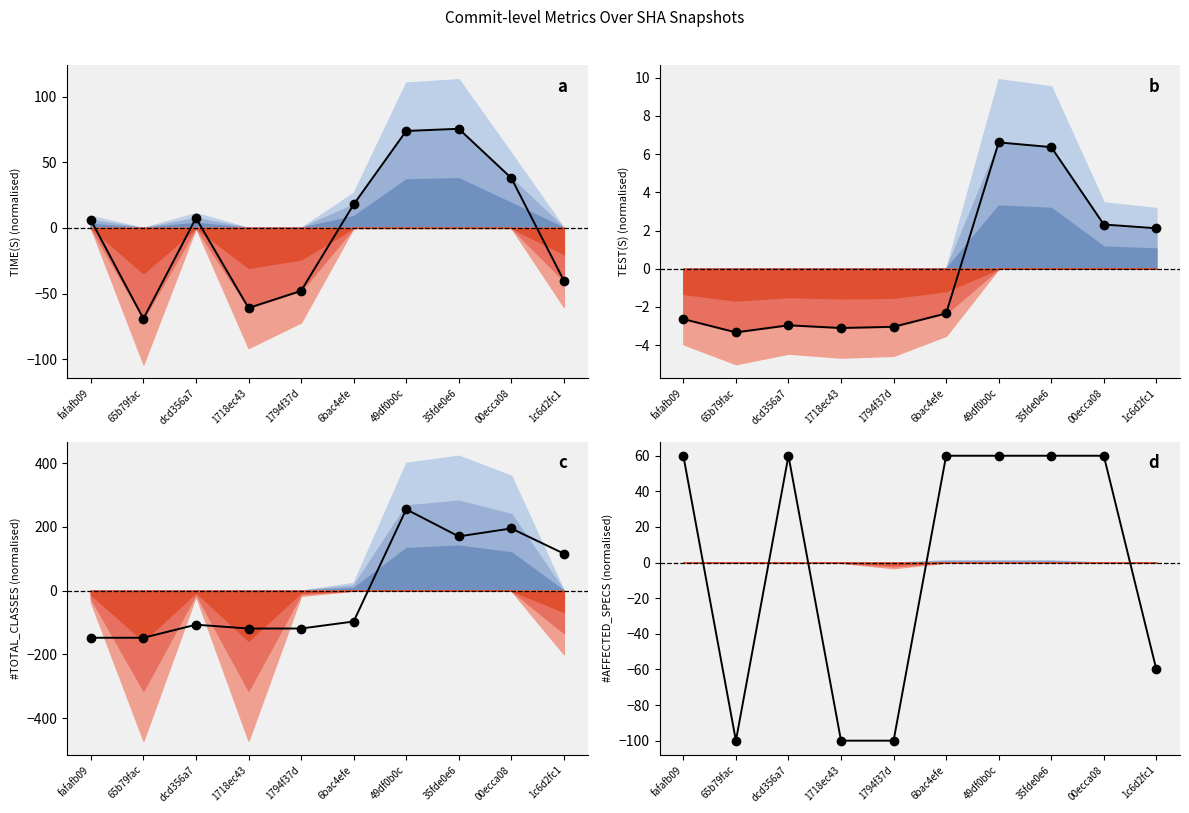

At which label does TEST(S) first exceed -2?

49df0b0c